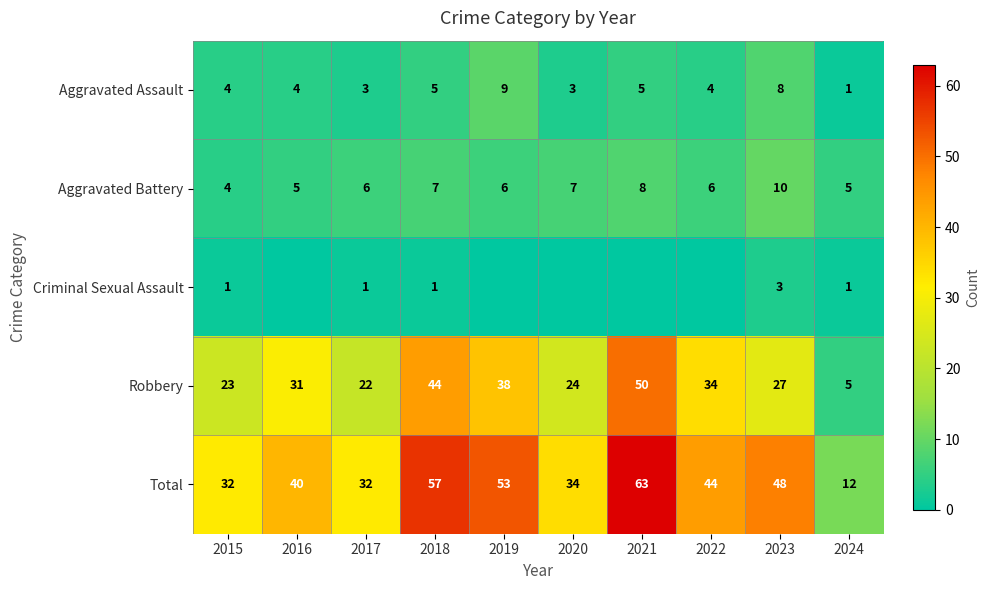

Count the Aggravated Battery values in the range 5 to 7.

7